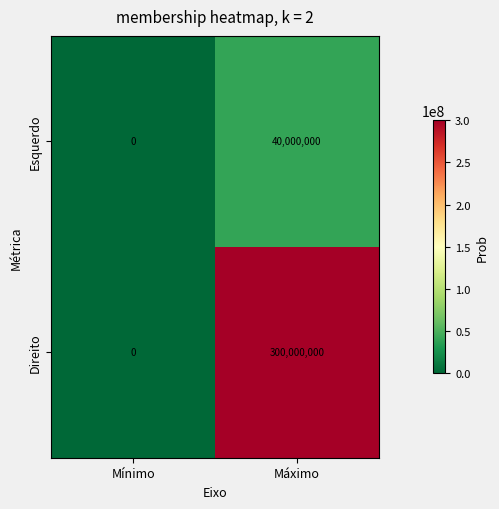

Reading left to right, extract all data points from this chart.

Esquerdo: Mínimo=0	Máximo=40000000
Direito: Mínimo=0	Máximo=300000000